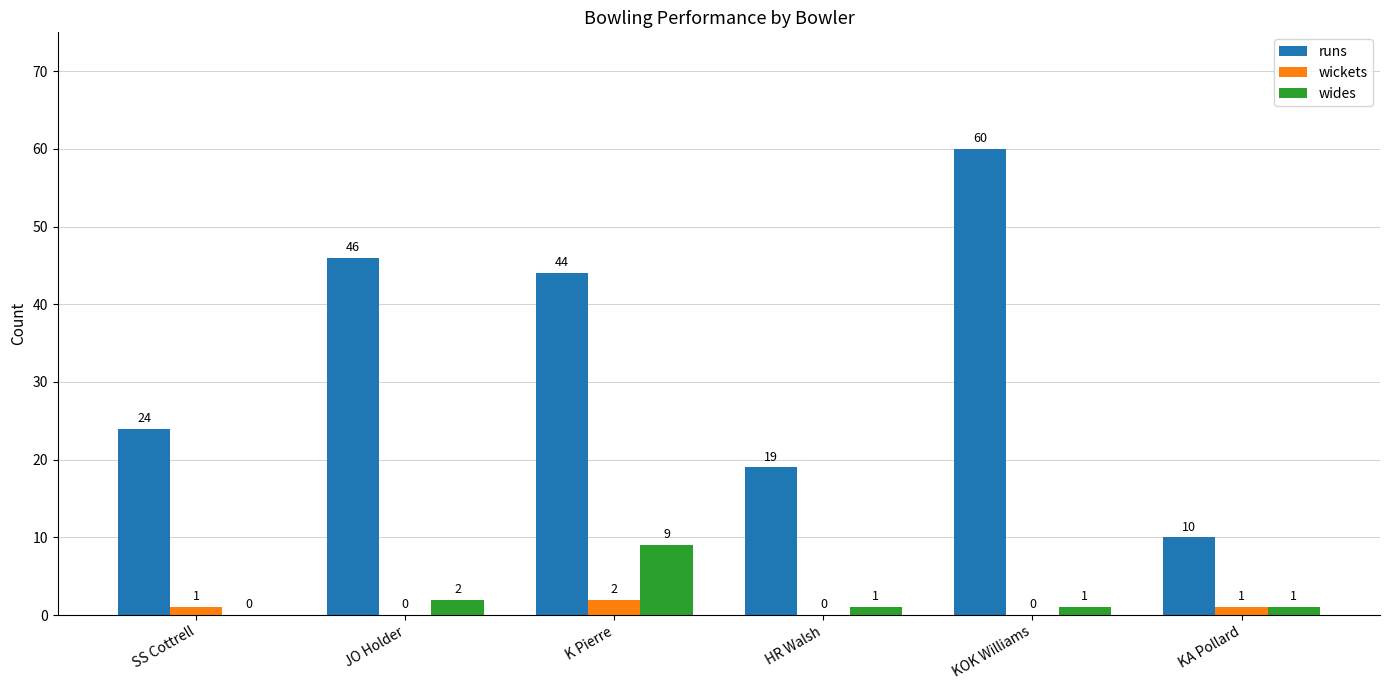

Which series changed the most between SS Cottrell and KA Pollard?

runs